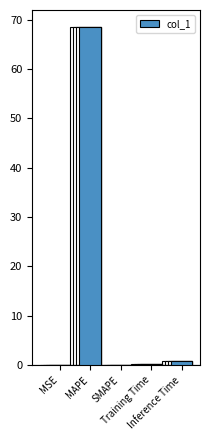

What value does the data have at Training Time?

0.2